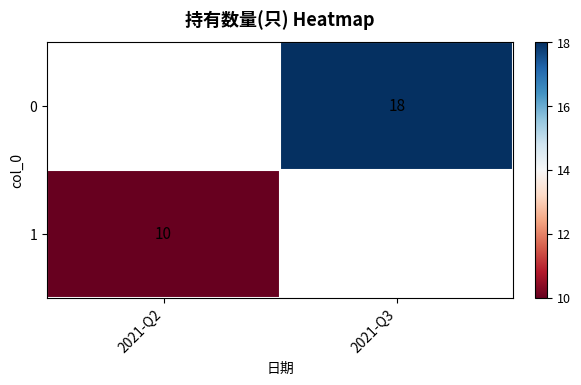

The 0 series shows 18 at 2021-Q3. True or false?

True